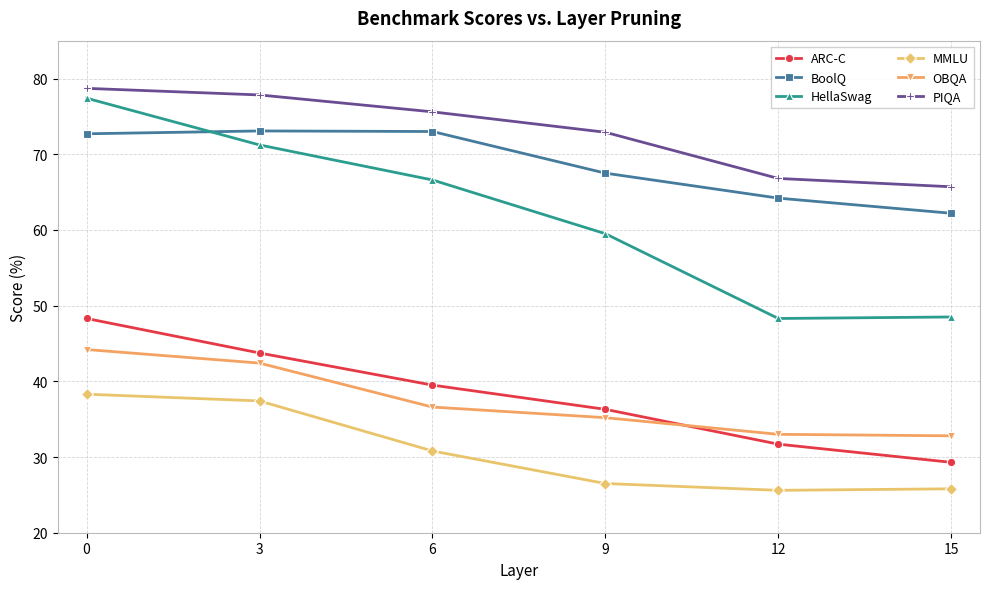

How many lines are shown in the chart?

6